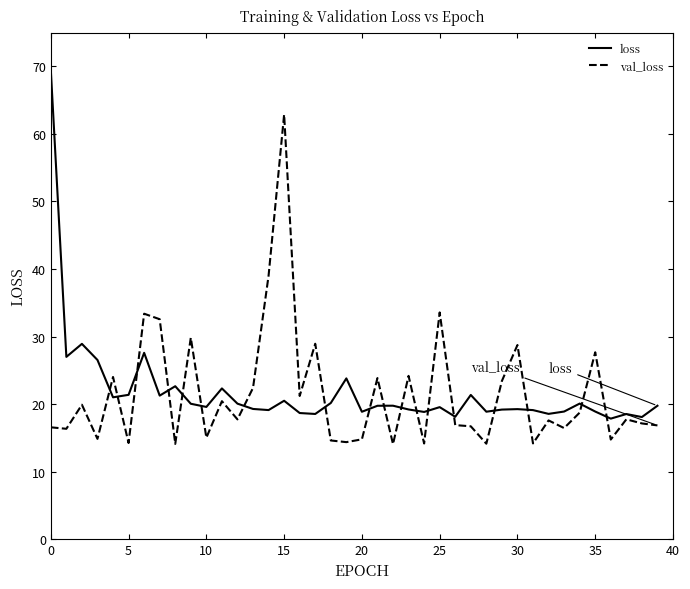

Rank the series by their maximum value, from lowest to highest.

val_loss, loss